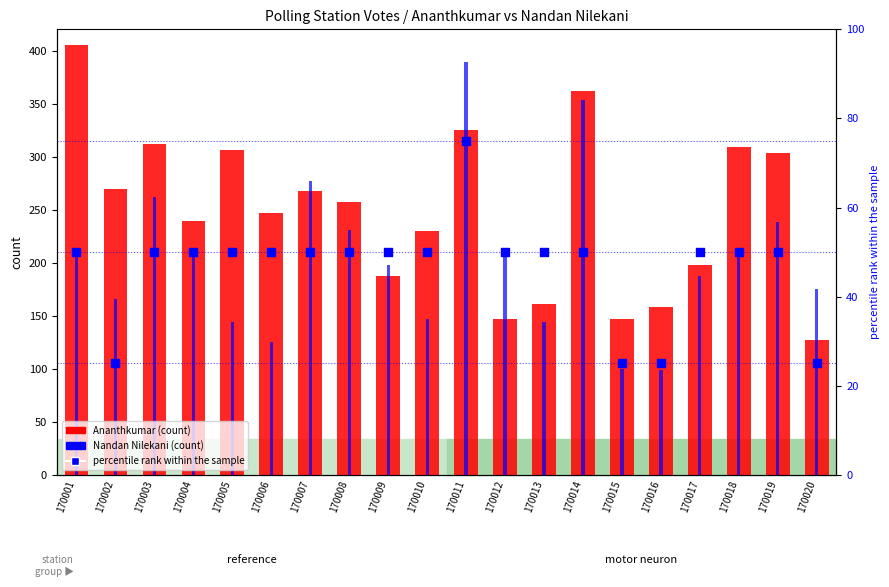

What are all the series names shown in the legend?

Ananthkumar, Nandan Nilekani, percentile rank within the sample